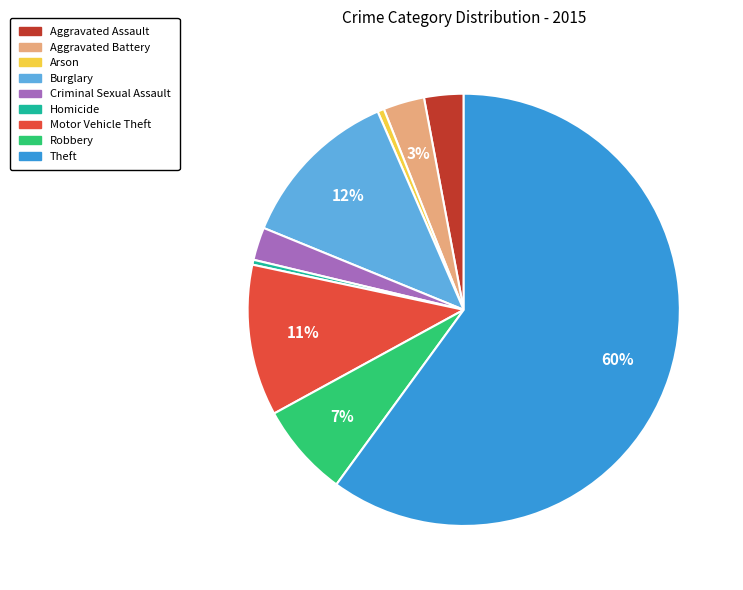

Approximately how many times larger is the value at Motor Vehicle Theft compared to Theft?

0.2